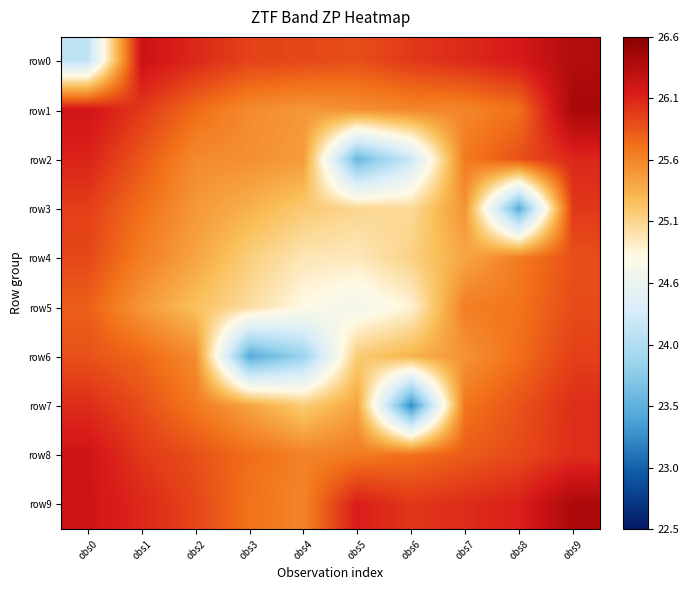

Which series has the widest spread of values?

row7